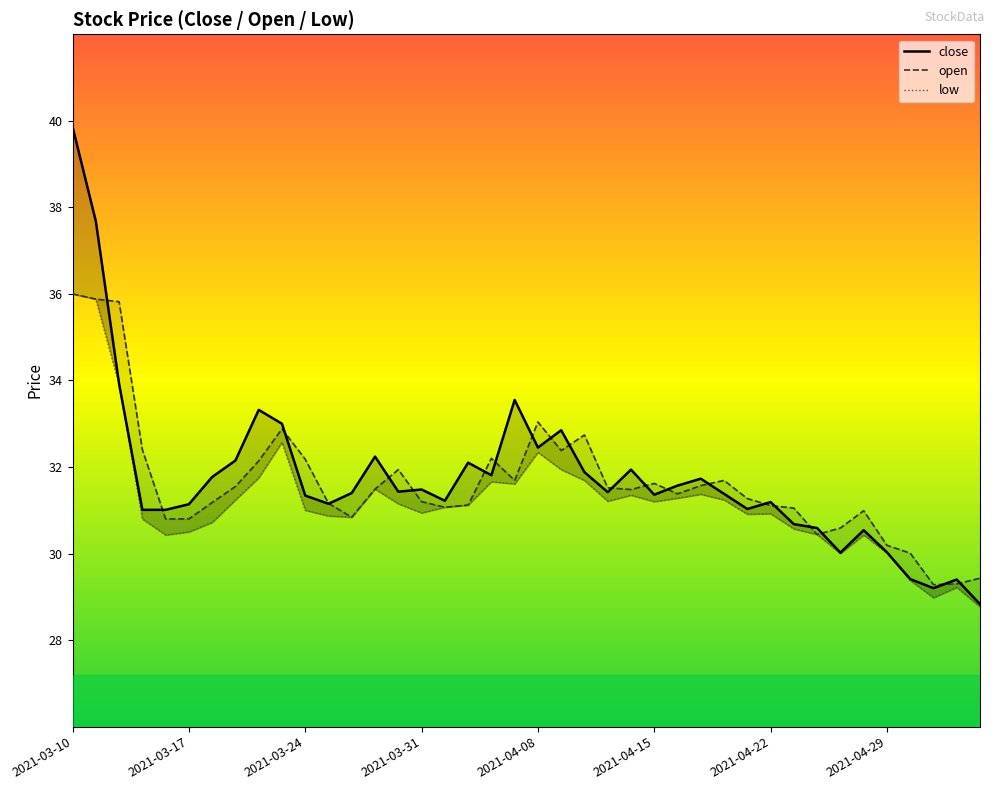

How many interior local peaks does the low series have?

9